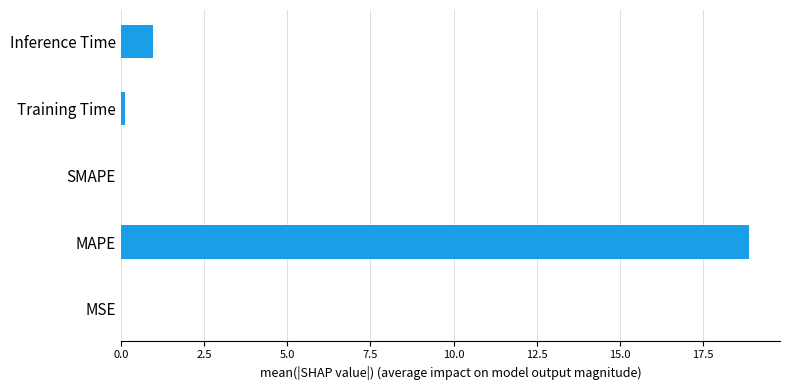

What is the sum of all values?

20.0